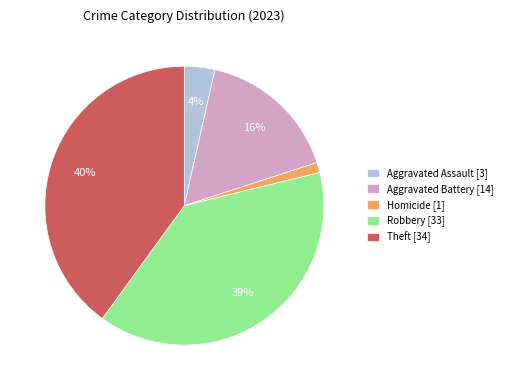

To the nearest percent, what percentage of the pie is Robbery [33]?

39%